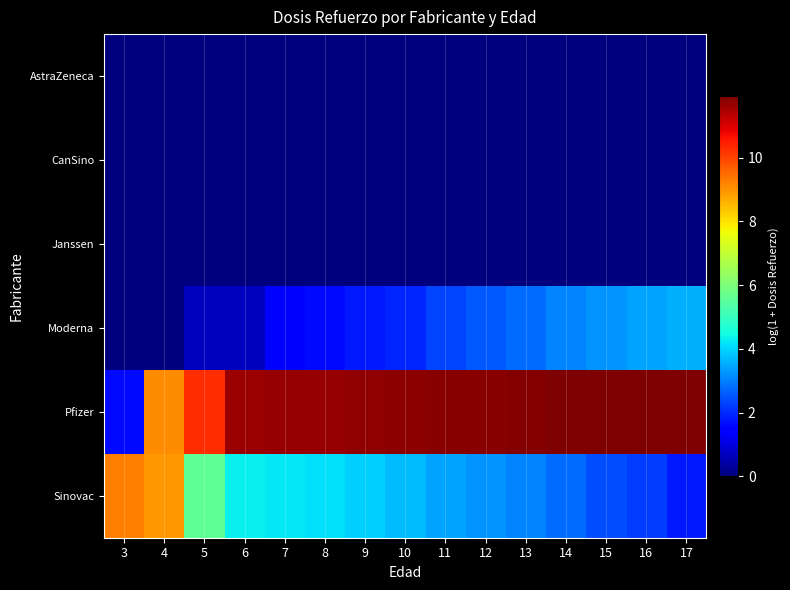

Which series has the widest spread of values?

Pfizer